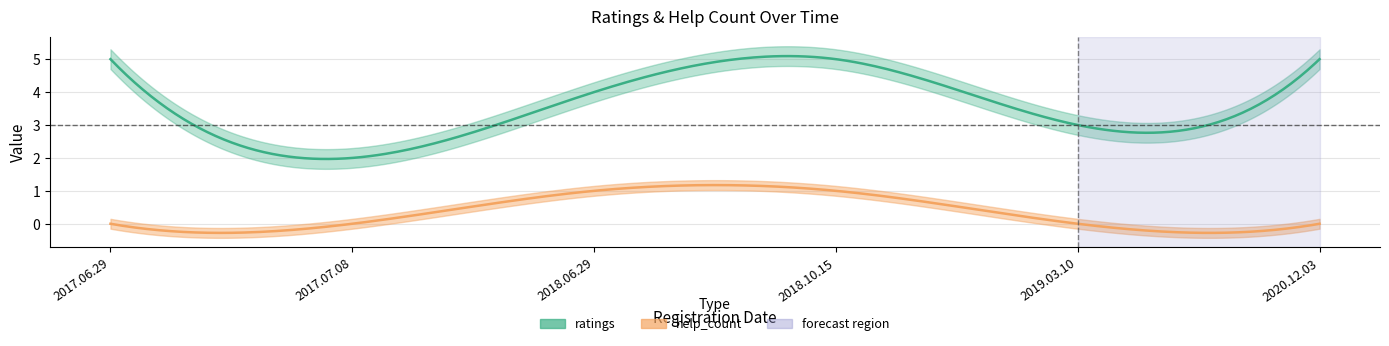

What is the label of the 4th point from the left?

2018.10.15